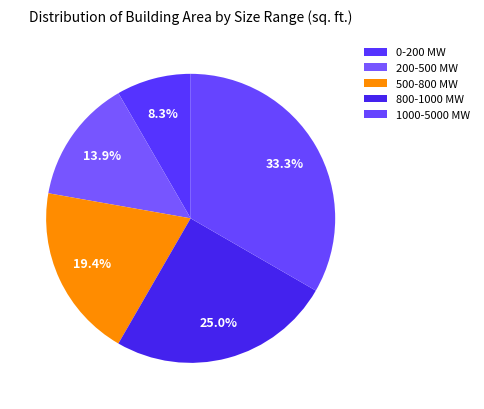

To the nearest percent, what portion does 1000-5000 MW represent?

33%